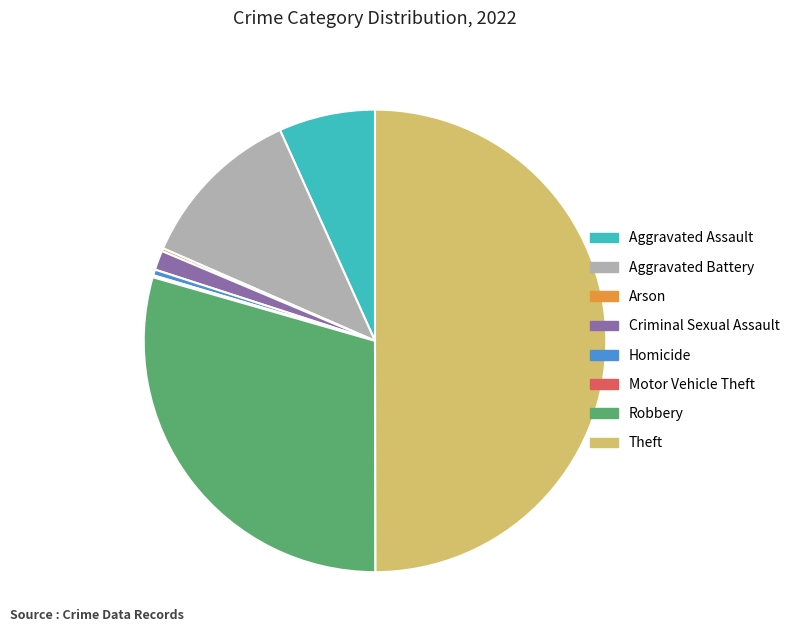

Which slice is the largest?

Theft